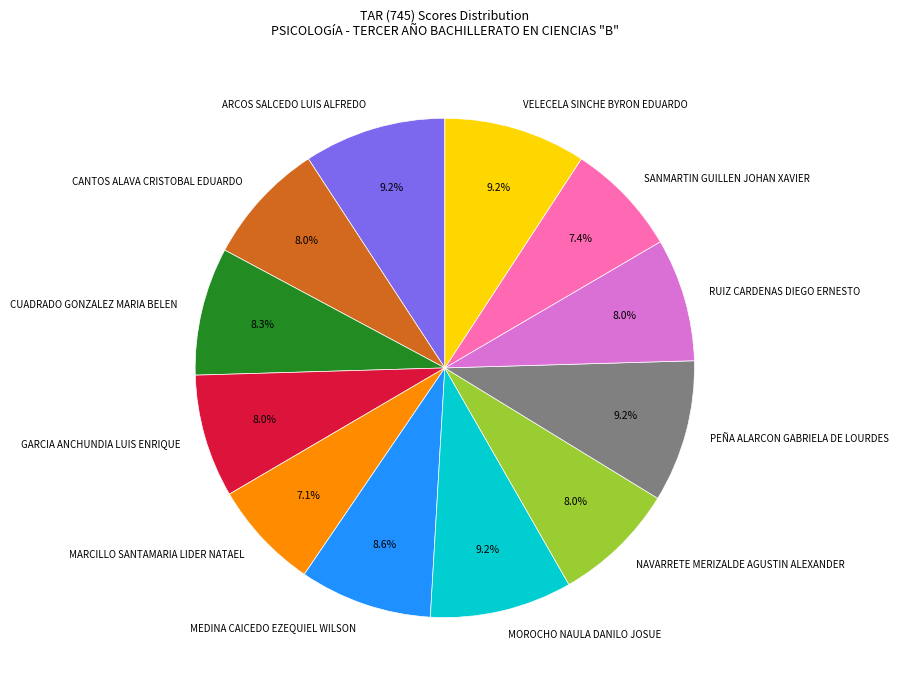

Combined, do MARCILLO SANTAMARIA LIDER NATAEL and CUADRADO GONZALEZ MARIA BELEN account for over 50%?

No